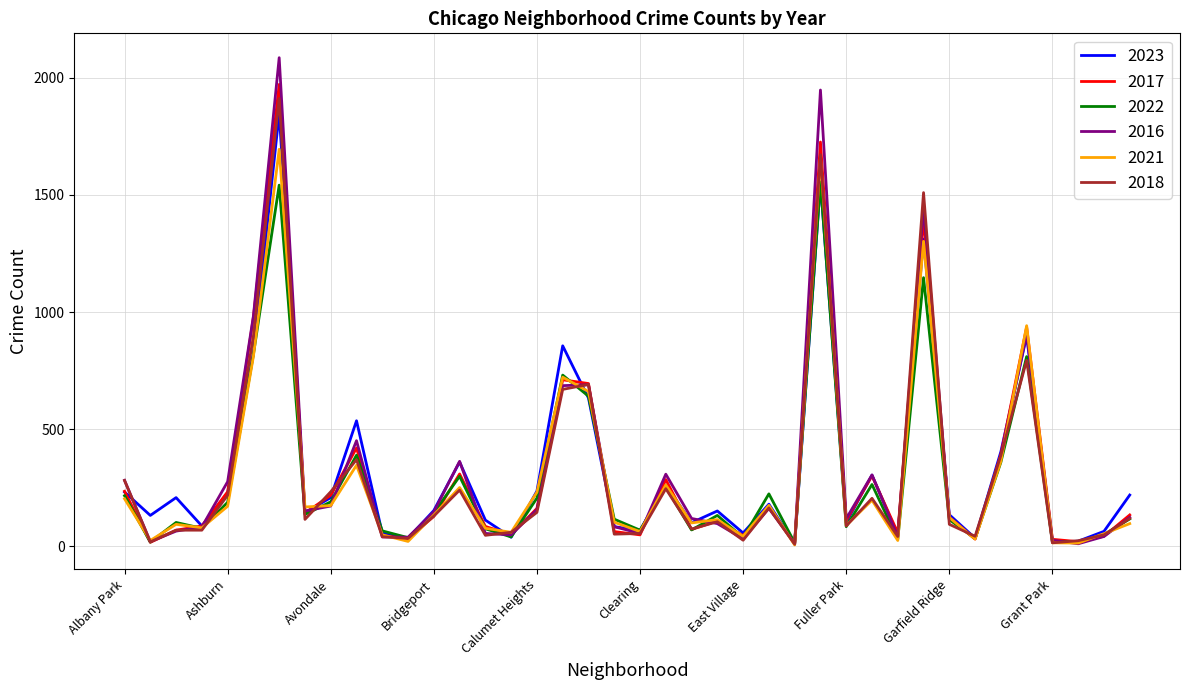

Which series has the widest spread of values?

2016